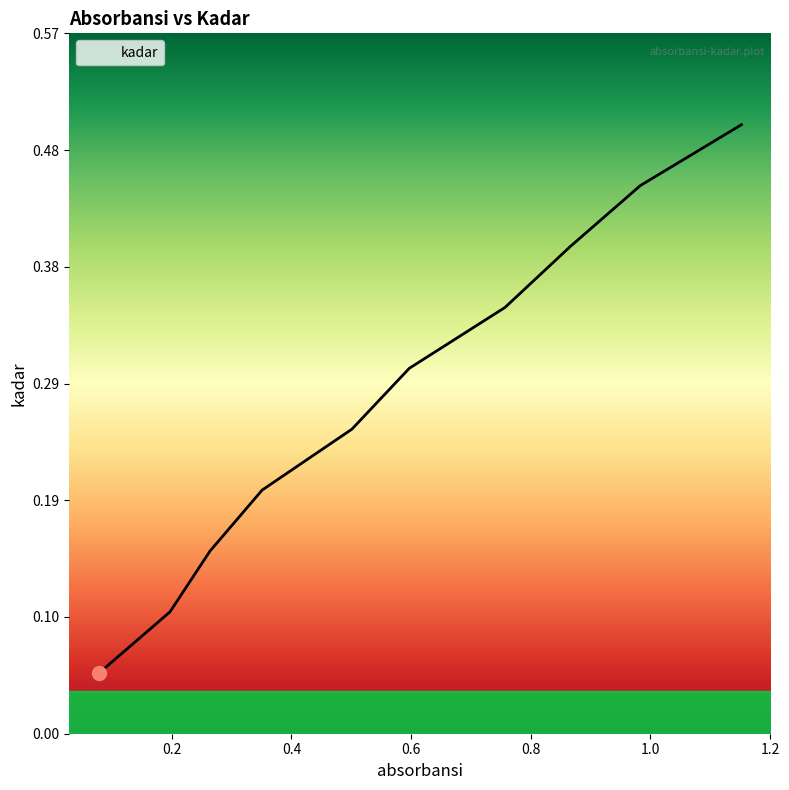

What is the minimum value shown in the chart?

0.1